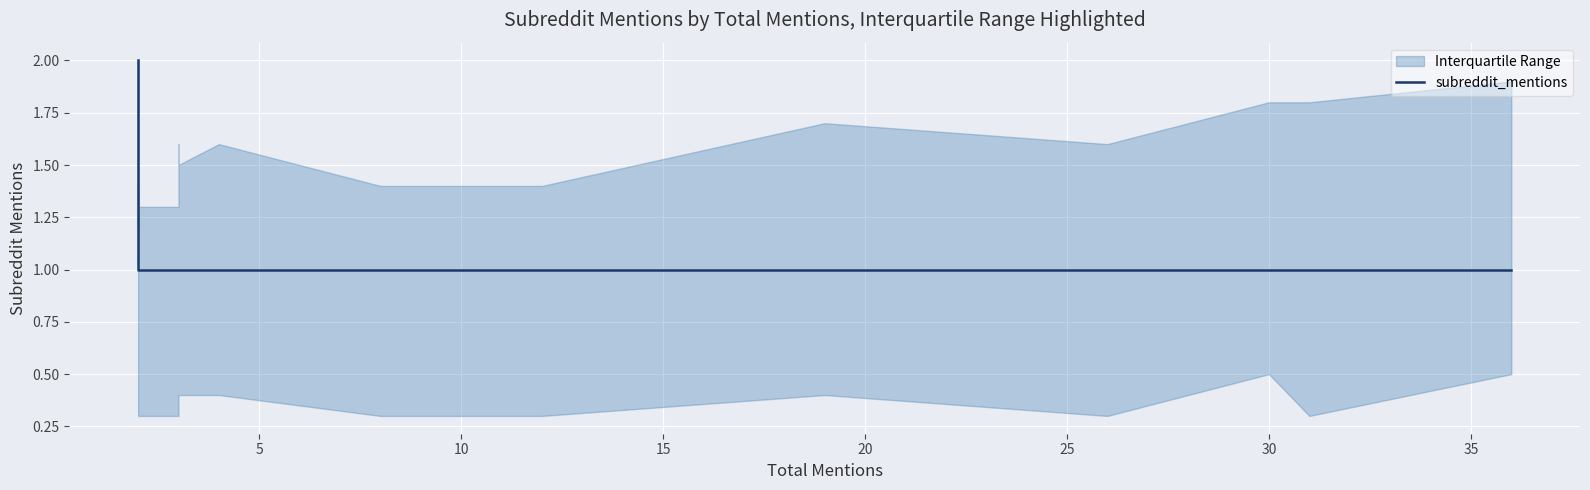

Reading left to right, transcribe all the data shown in this chart.

2	1	1	1	1	1	1	1	1	1	1	1	1	1	1	1	1	1	1	1